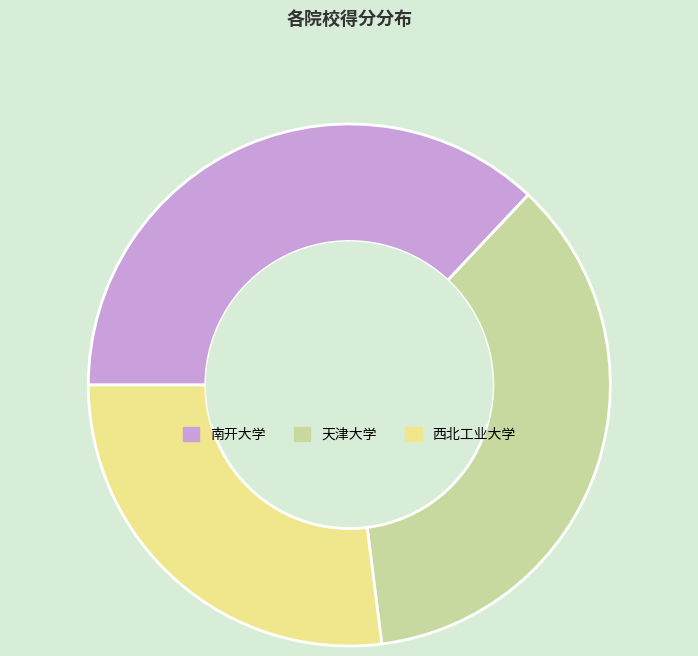

The 西北工业大学 slice represents 27% of the pie. True or false?

True